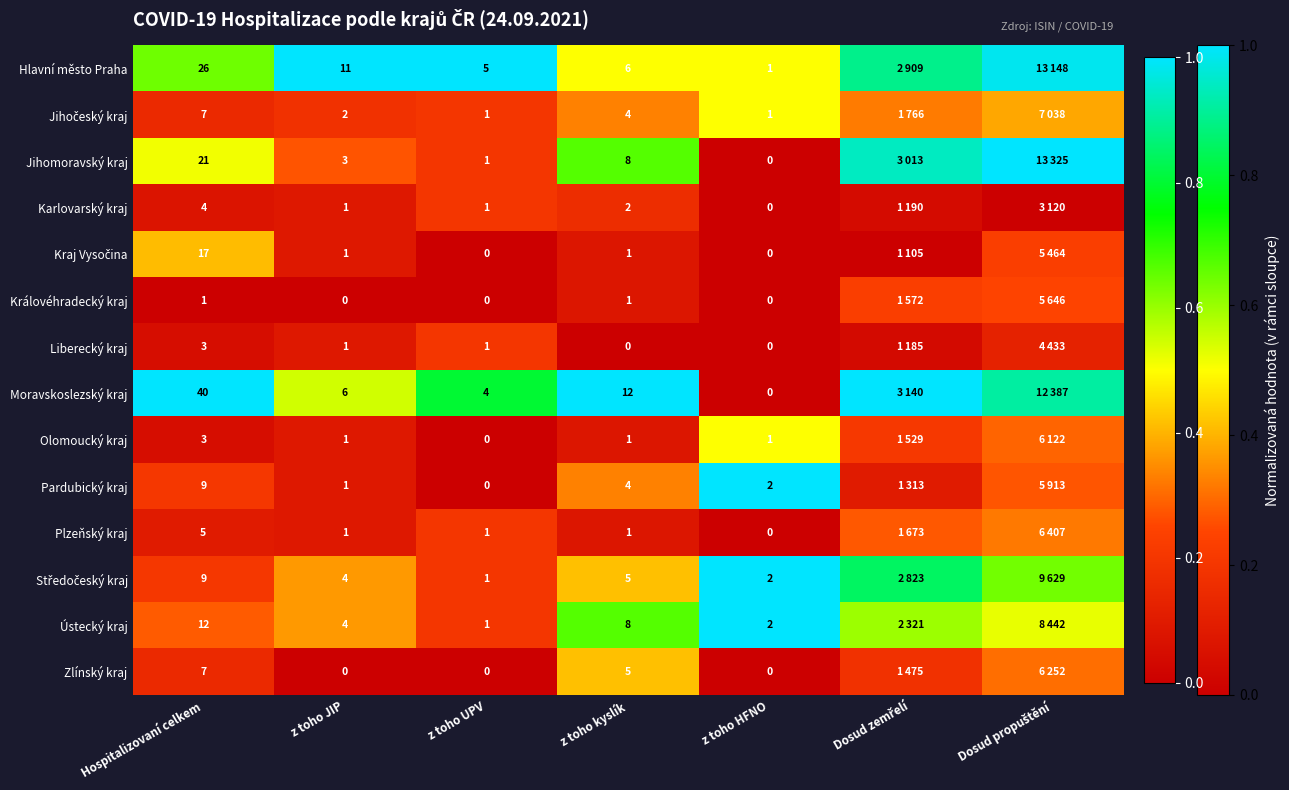

Is the value of Královéhradecký kraj at z toho JIP greater than the value of Liberecký kraj at Hospitalizovaní celkem?

No